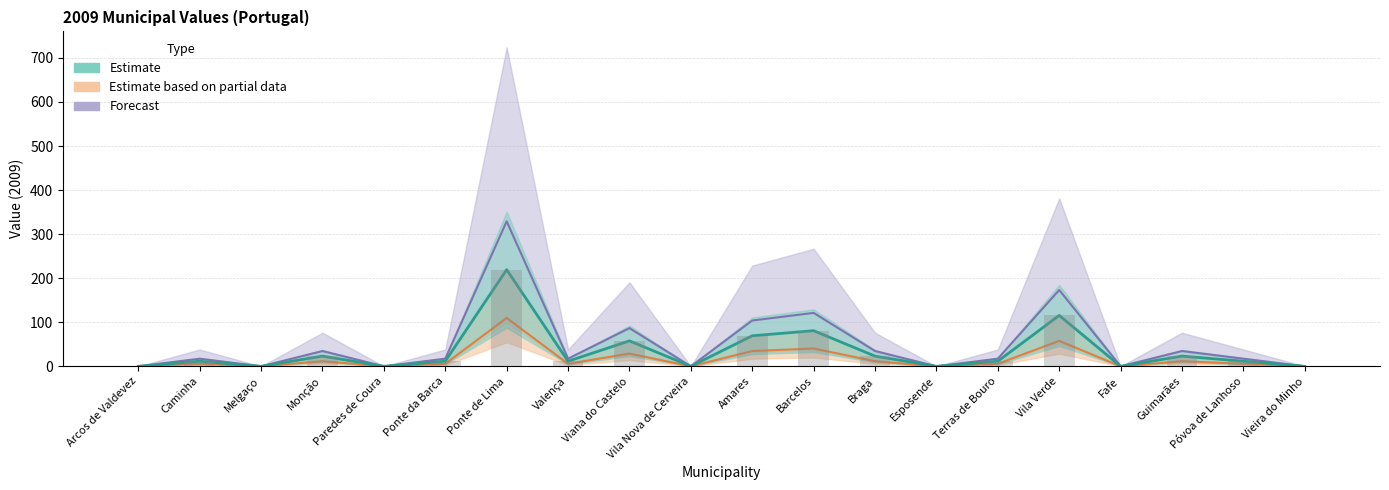

At which category is the sum across all series the highest?

Ponte de Lima